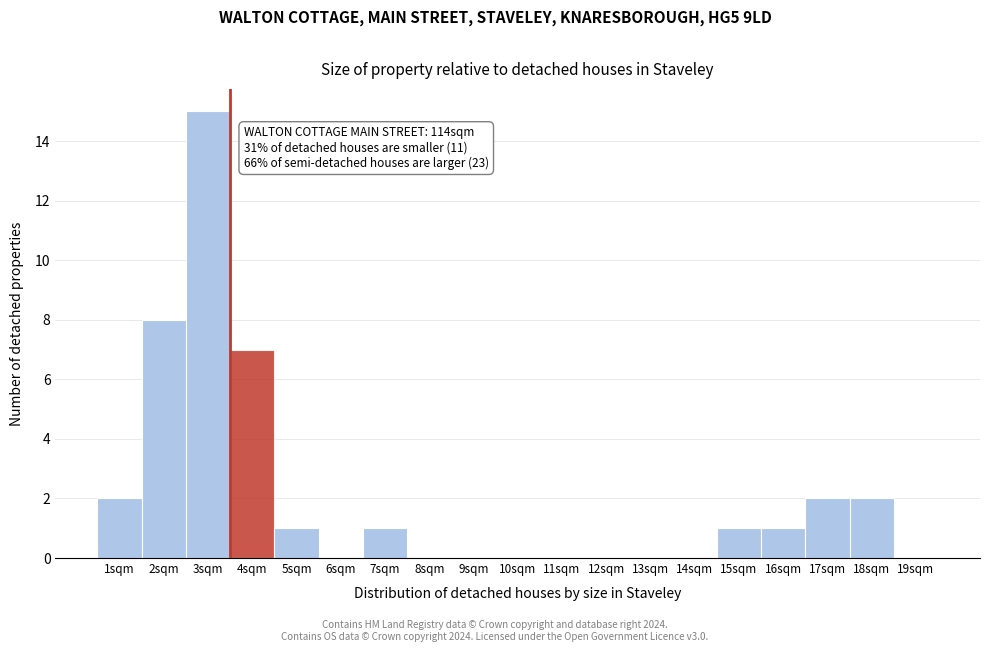

Reading right to left, transcribe all the data shown in this chart.

19sqm=0	18sqm=2	17sqm=2	16sqm=1	15sqm=1	14sqm=0	13sqm=0	12sqm=0	11sqm=0	10sqm=0	9sqm=0	8sqm=0	7sqm=1	6sqm=0	5sqm=1	4sqm=7	3sqm=15	2sqm=8	1sqm=2